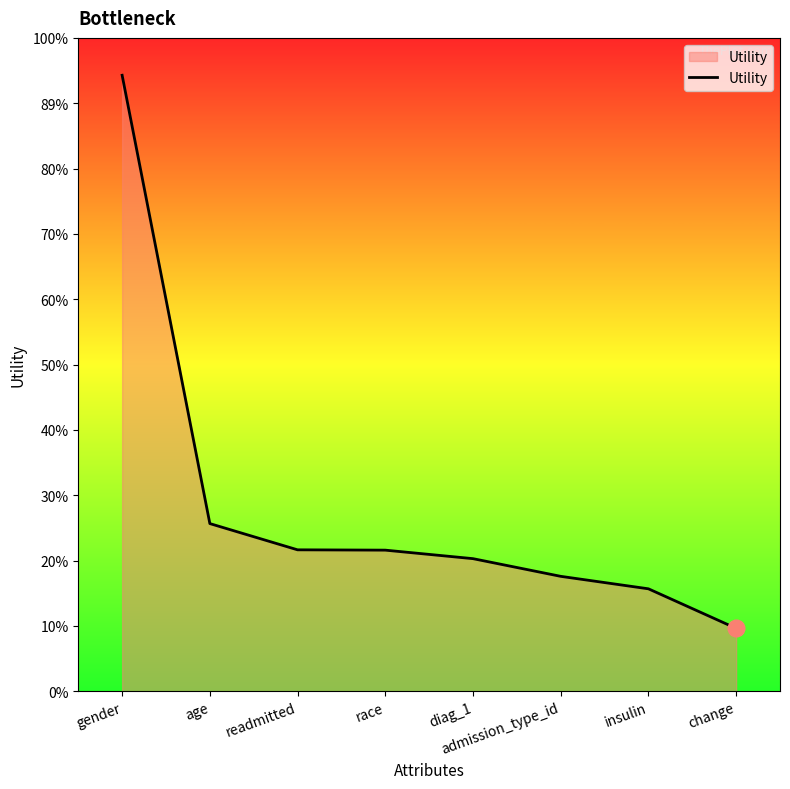

What is the minimum value shown in the chart?

0.1